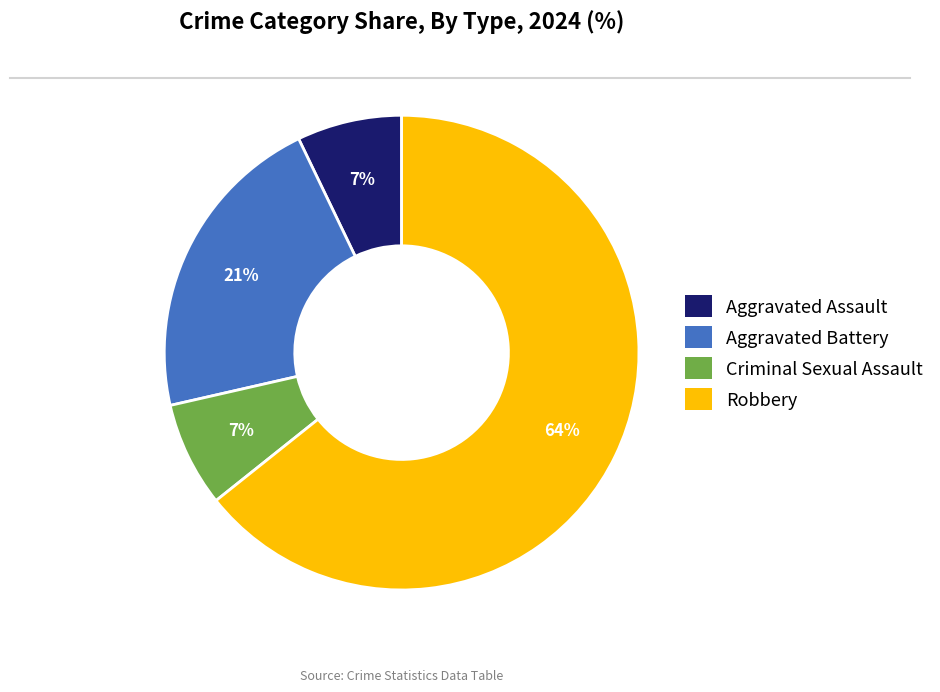

To the nearest percent, what percentage of the pie is Aggravated Battery?

21%